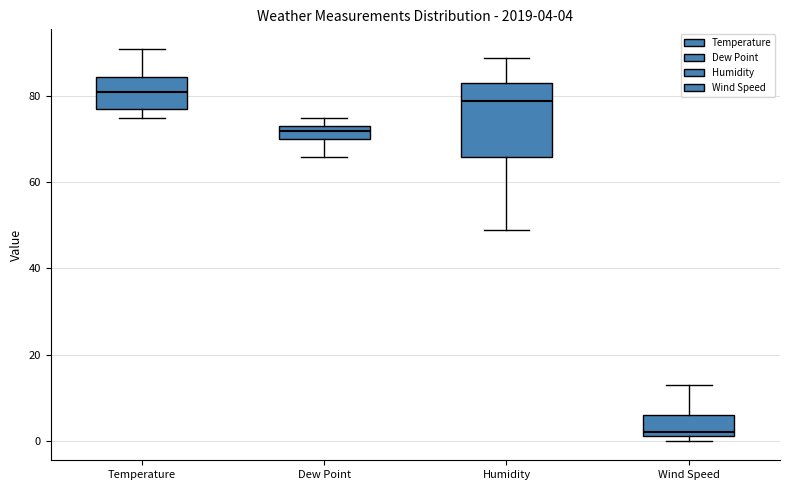

Which box has the highest median line?

Temperature